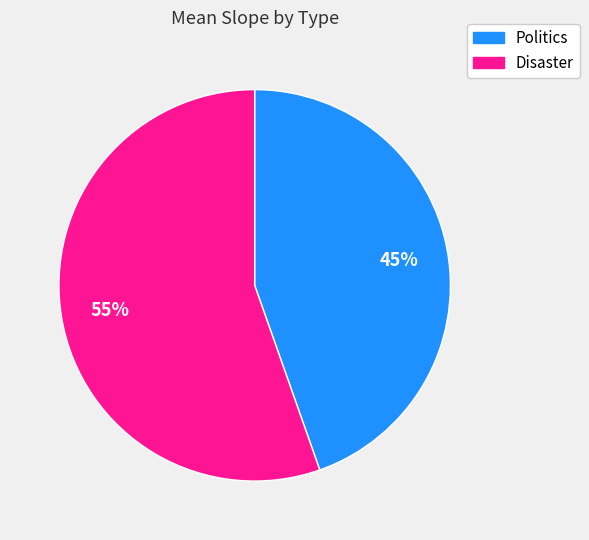

To the nearest percent, what portion does Politics represent?

45%